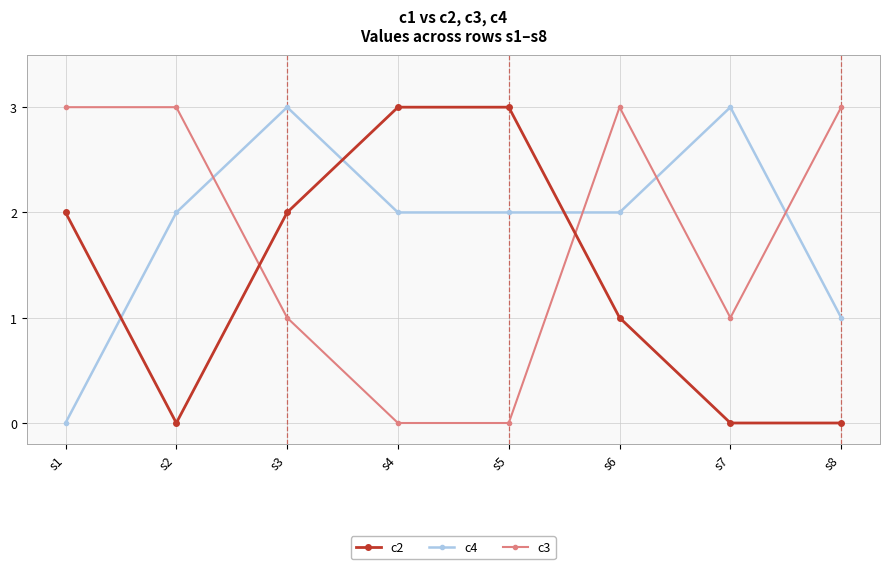

Count the number of categories in the chart.

8